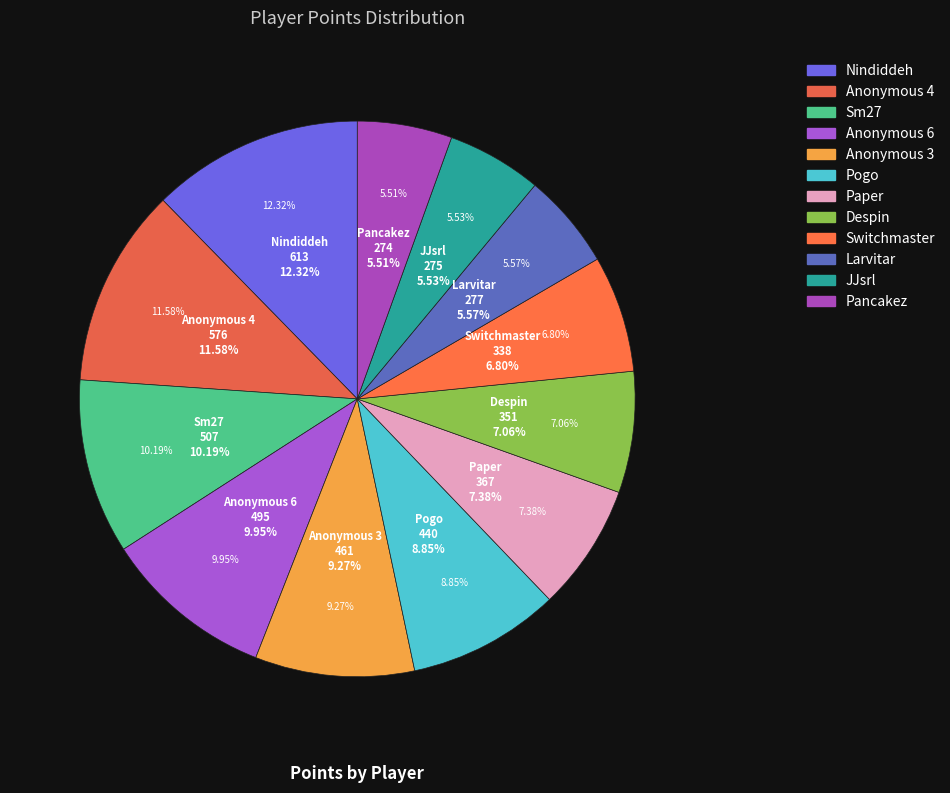

Combined, do Despin and Paper account for over 50%?

No